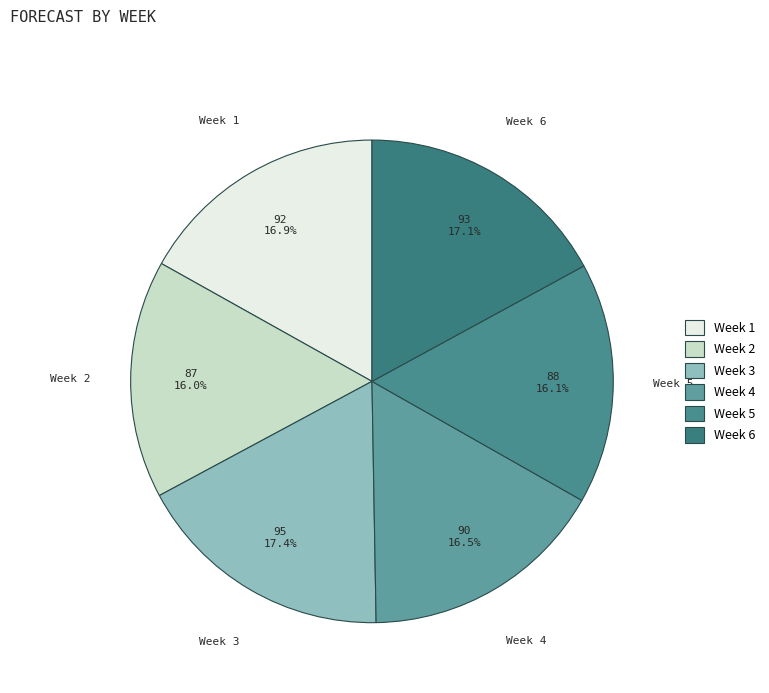

Is the sum of Week 6 and Week 1 greater than half?

No